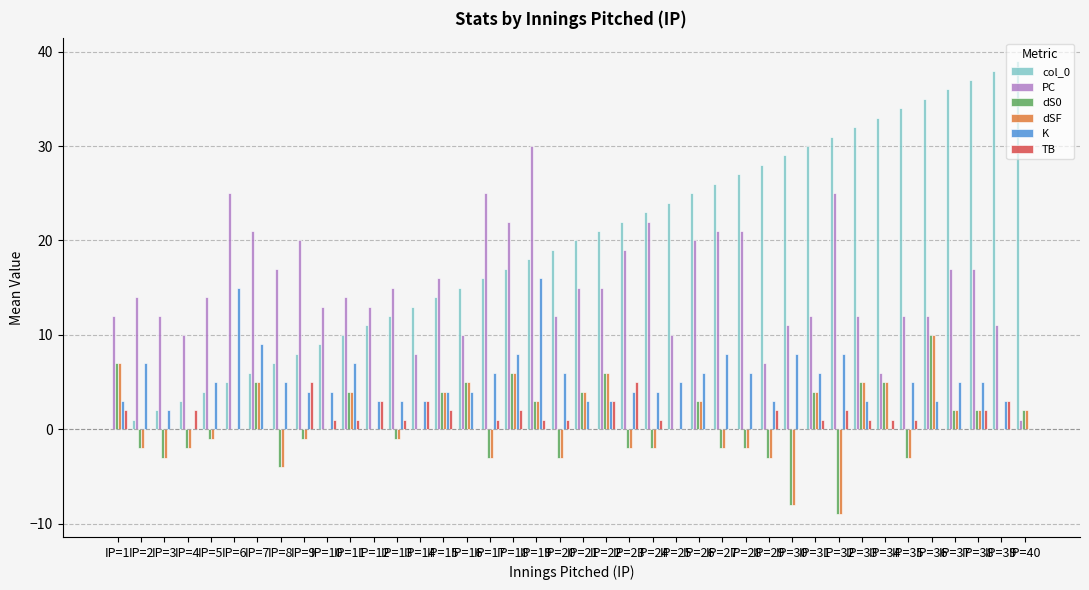

How many series are shown in this chart?

6